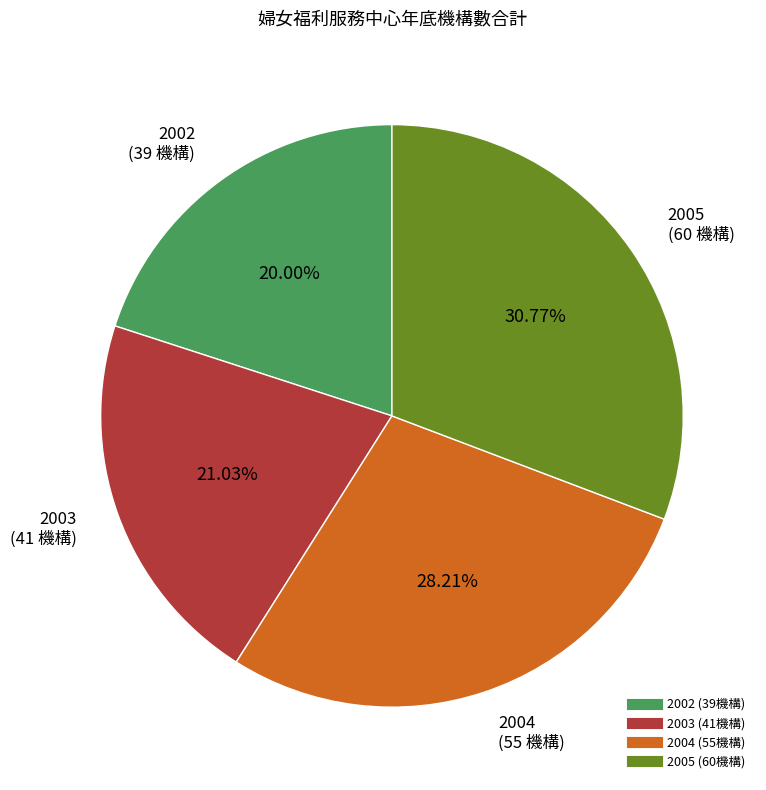

What portion of the pie excludes 2002?

80.0%